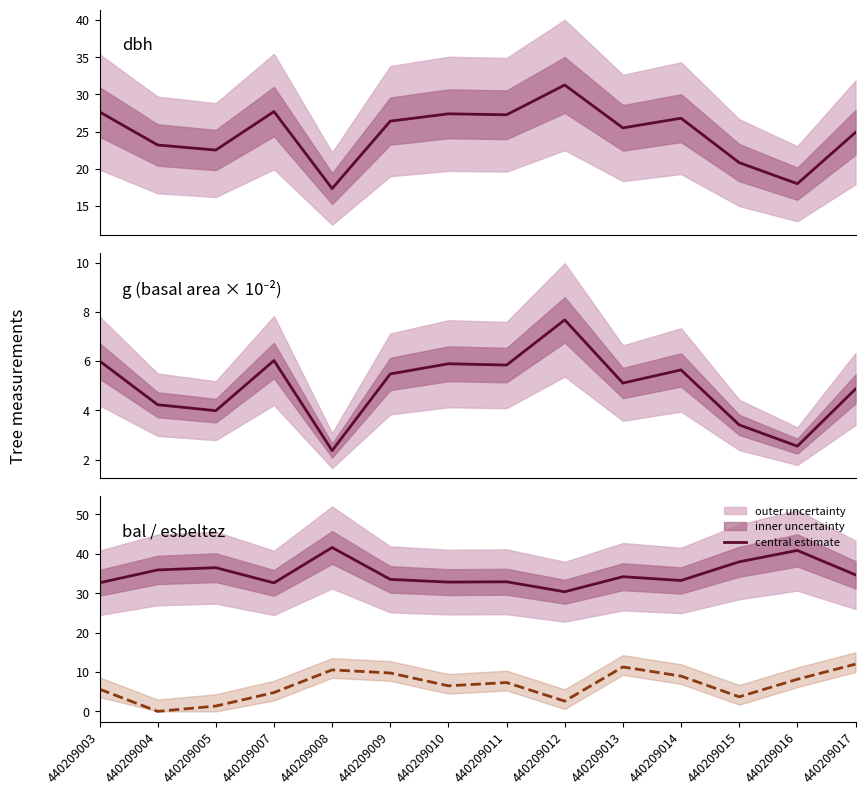

Does the chart have visible grid lines?

No